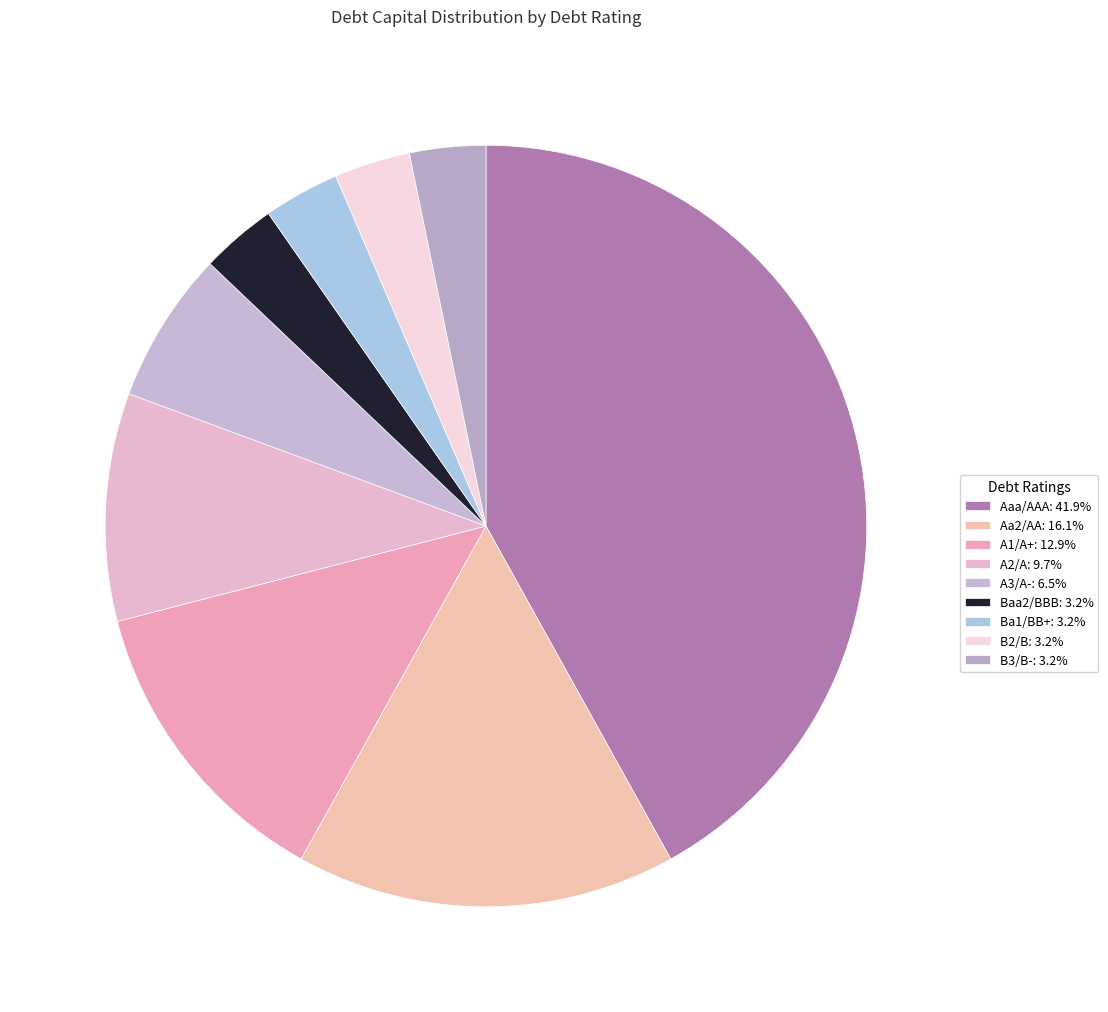

Which slice is the smallest?

Baa2/BBB